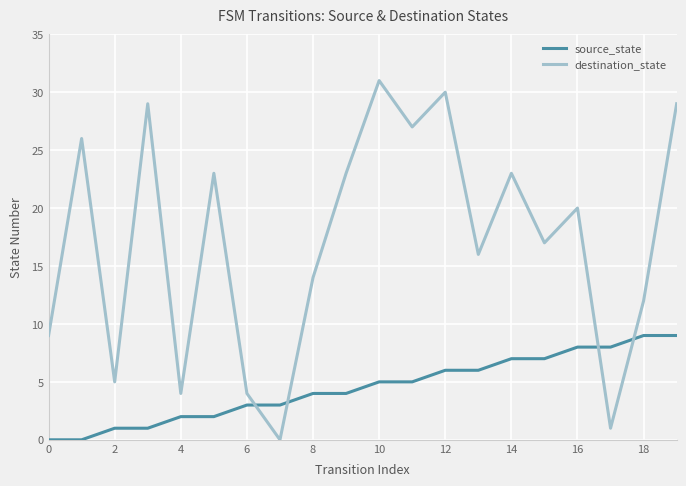

How many values in destination_state are above zero?

19